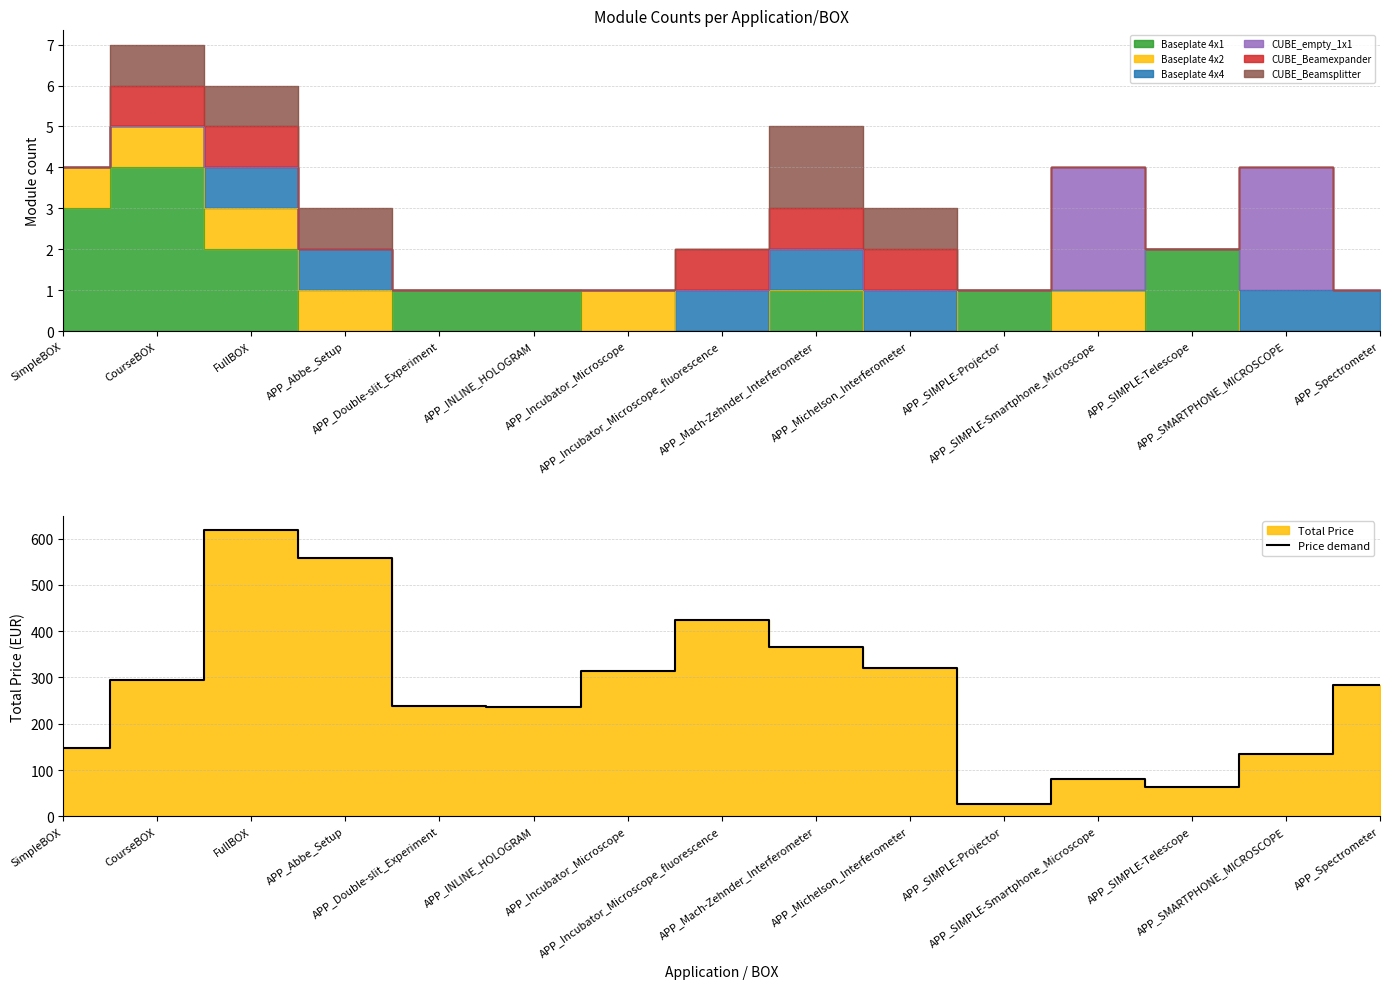

What is the difference between the maximum and minimum values?

592.1